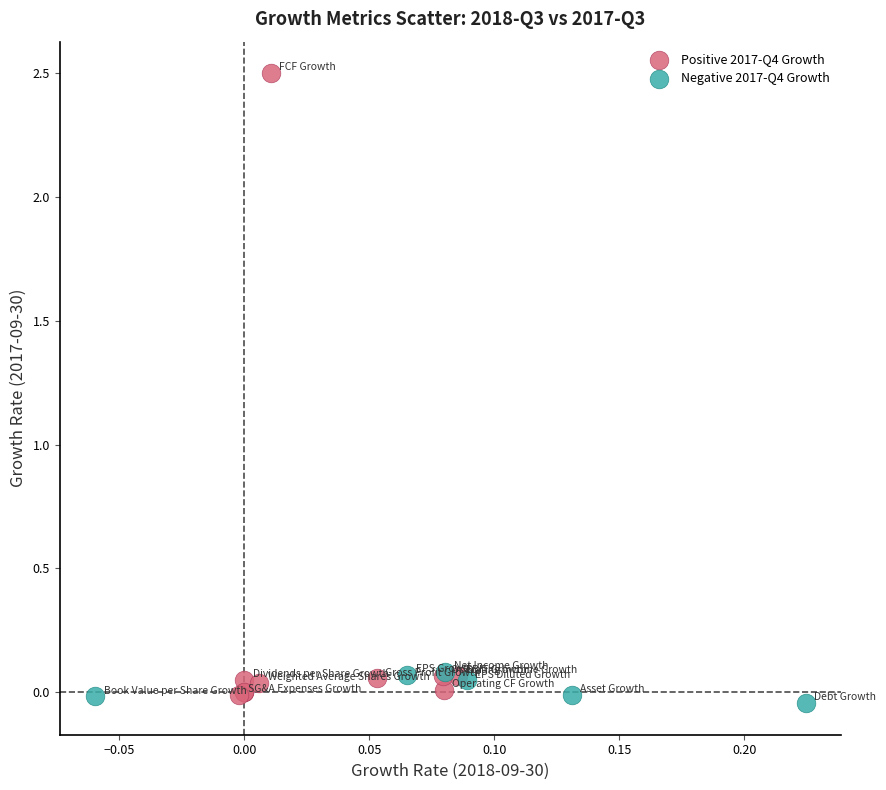

What are all the series names shown in the legend?

Positive 2017-Q4 Growth, Negative 2017-Q4 Growth